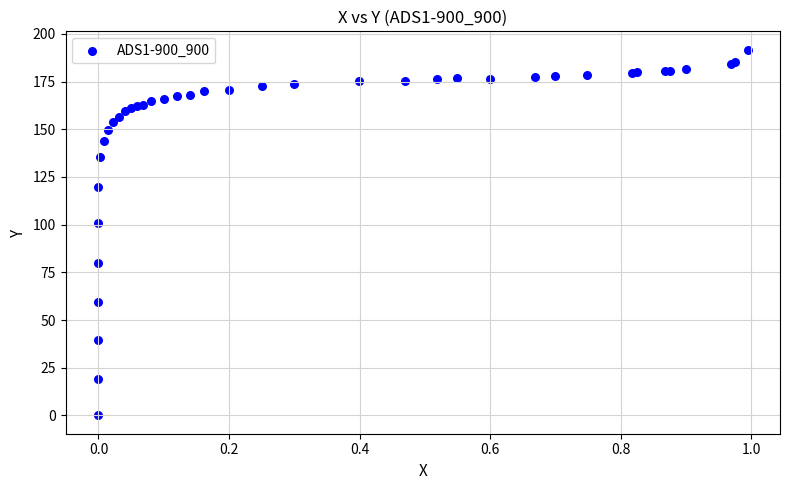

What Y value in the scatter plot is closest to 95?

100.7